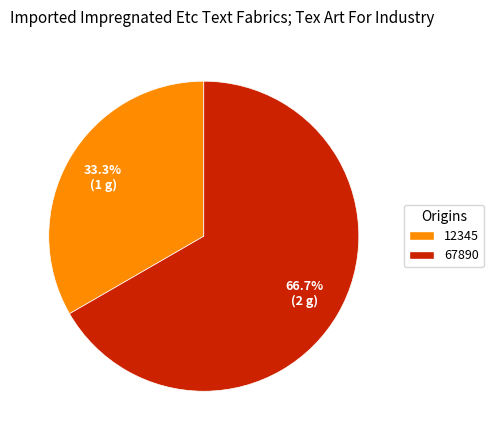

To the nearest percent, what is the difference between the largest and smallest slice percentages?

33%